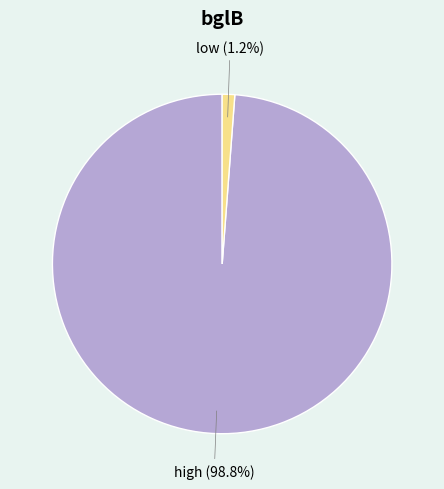

What is the largest slice in the pie chart?

high